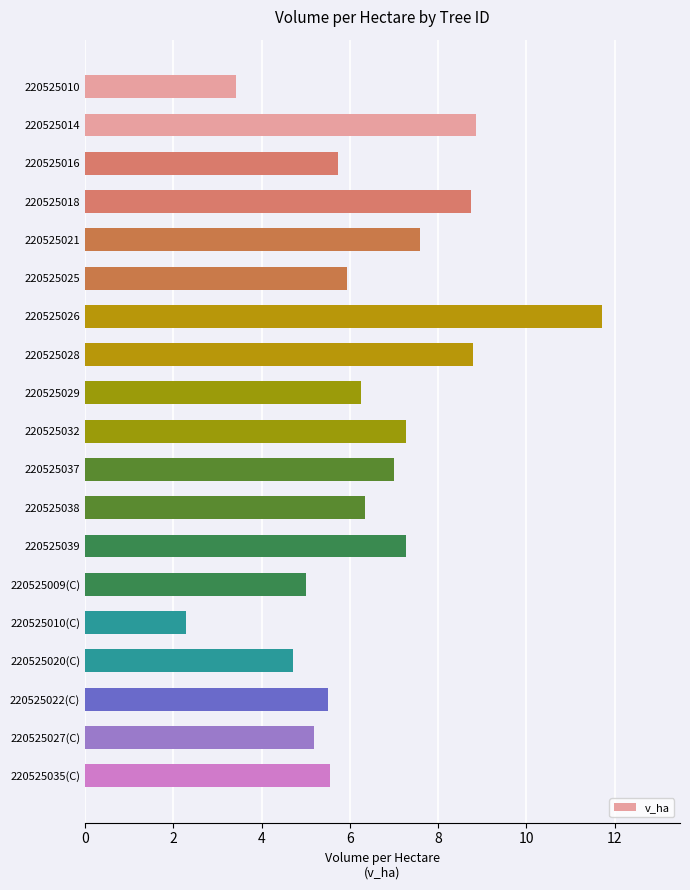

What is the approximate value at 220525037?

7.0